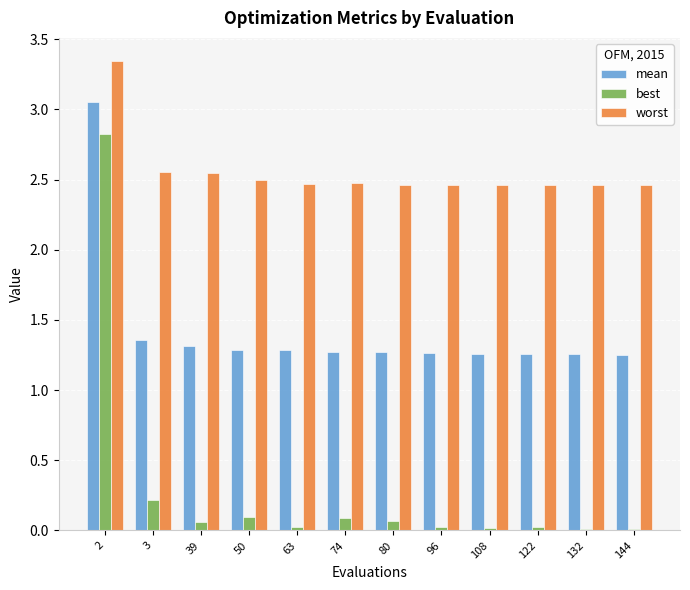

What is the maximum value for best?

2.8